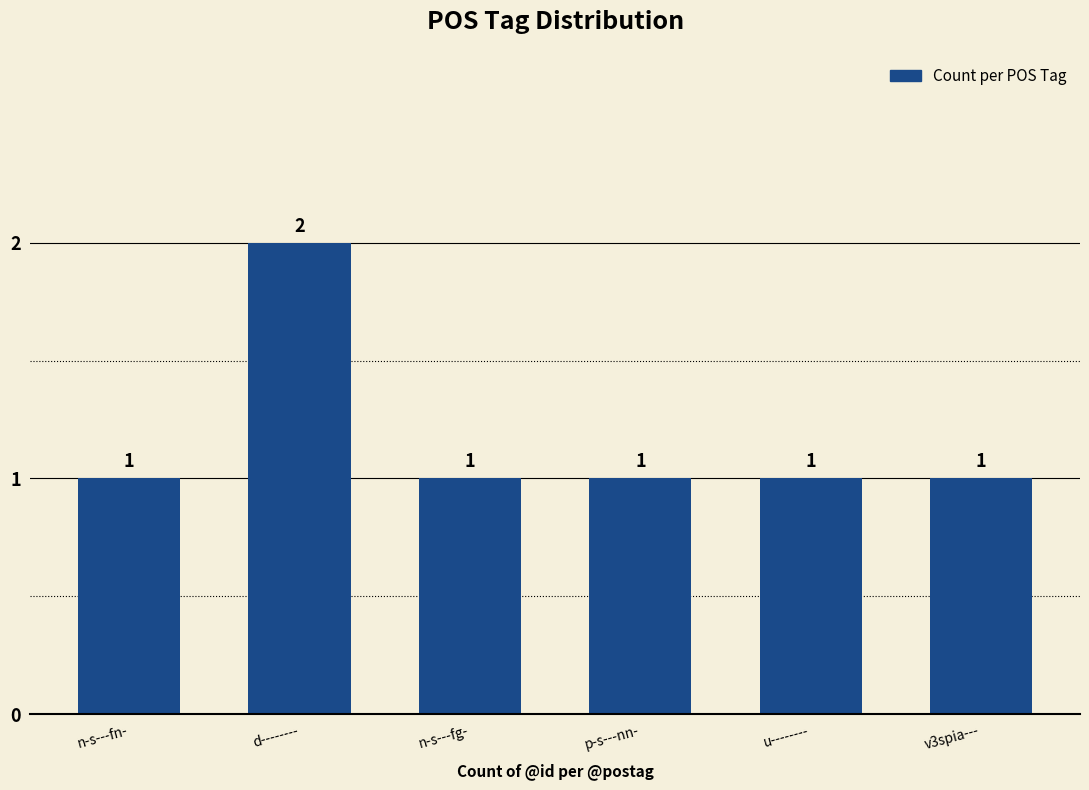

True or false: the data shows 1 at n-s---fg-.

True